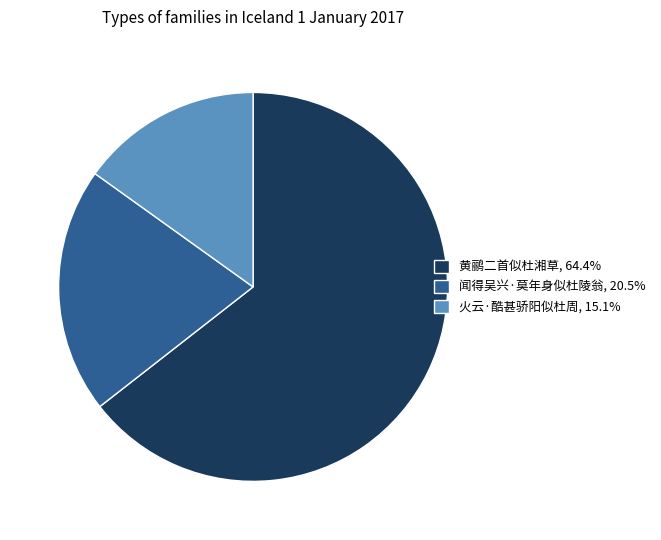

Does any single category account for the majority?

Yes